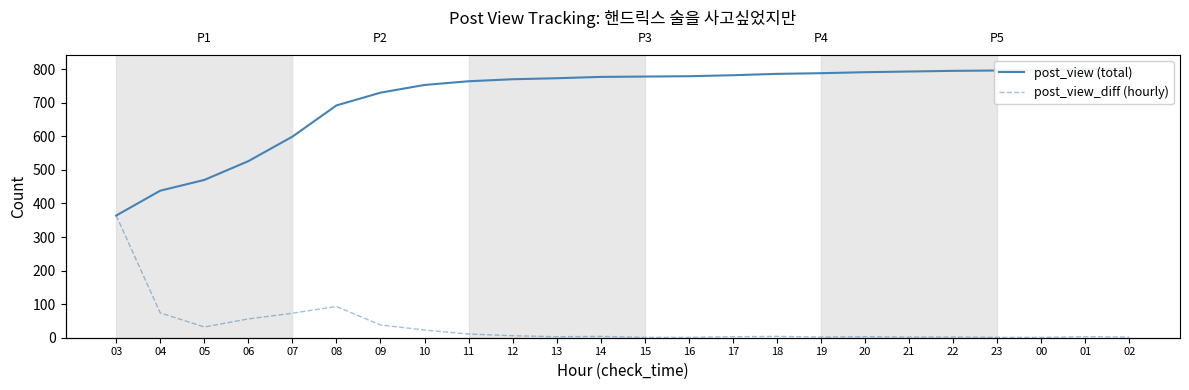

The post_view (total) series shows 770 at 12. True or false?

True